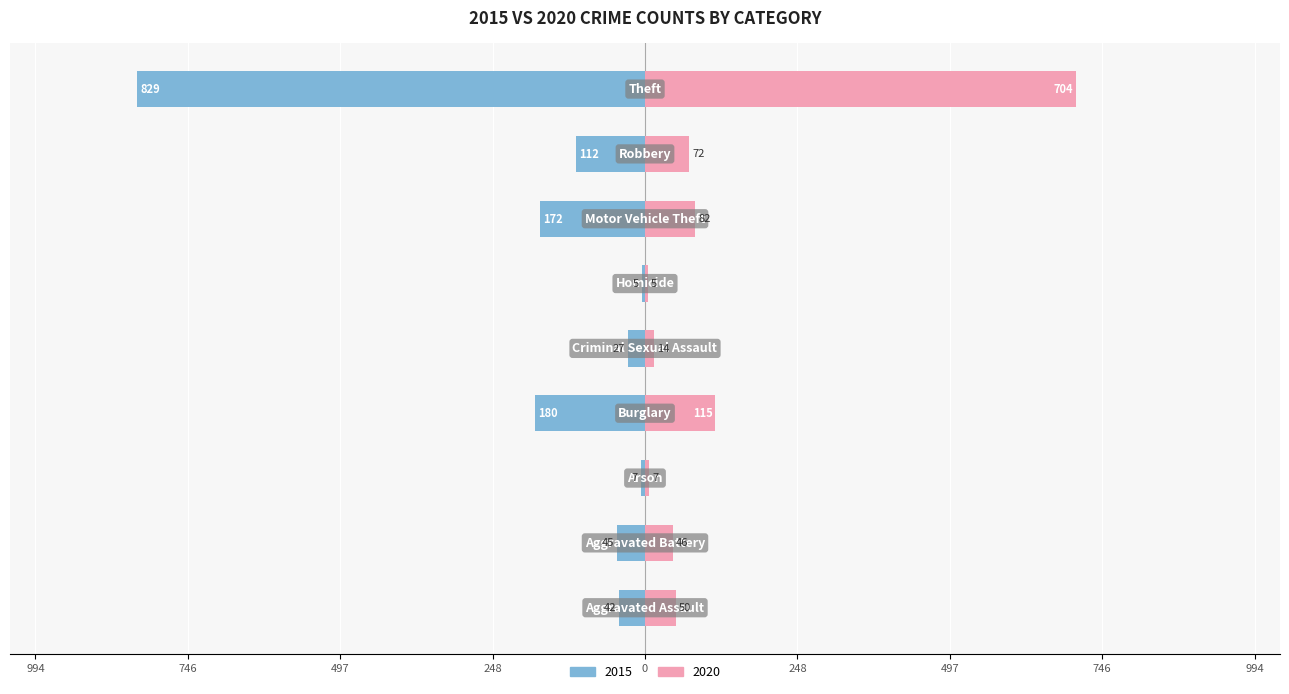

At how many categories does at least one series exceed -431?

9